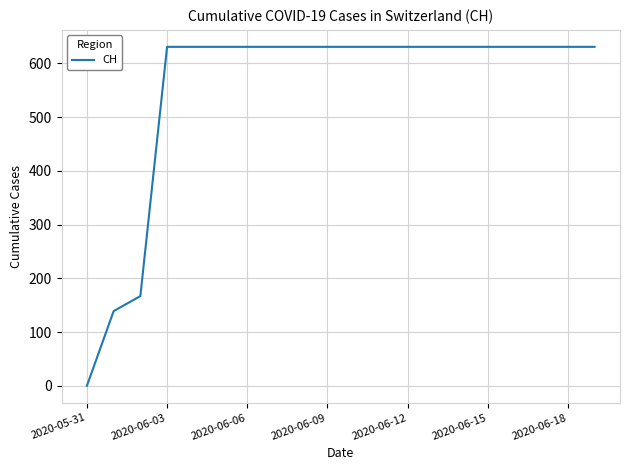

What is the maximum value shown in the chart?

631